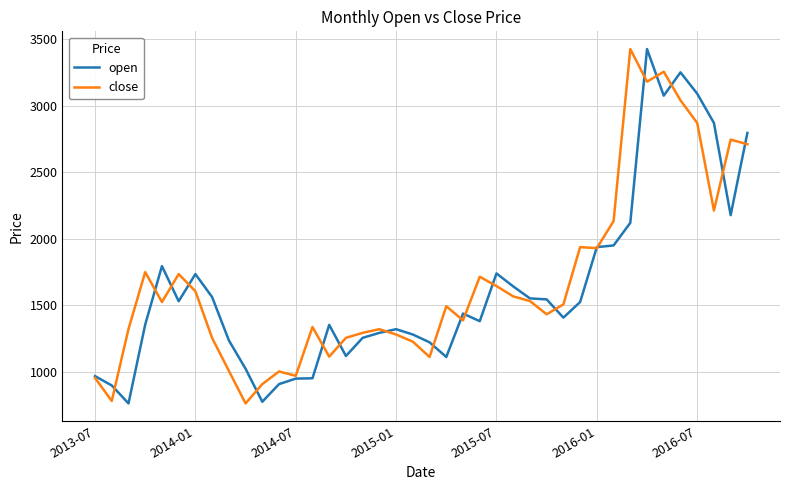

What is the smallest value displayed?

763.8